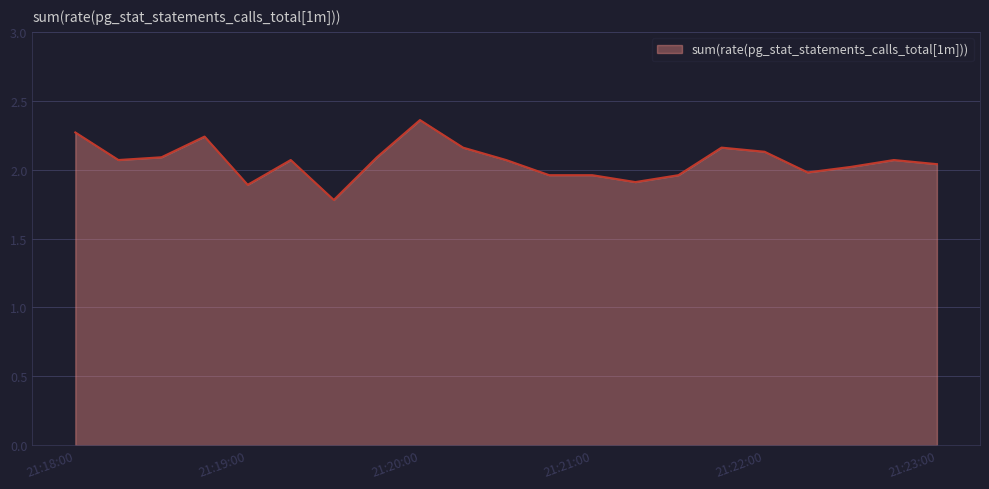

What is the minimum value shown in the chart?

1.8